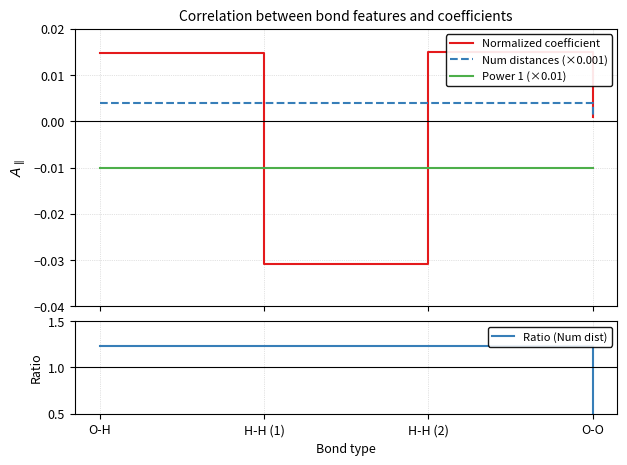

At which category is the sum across all series the highest?

H-H (2)